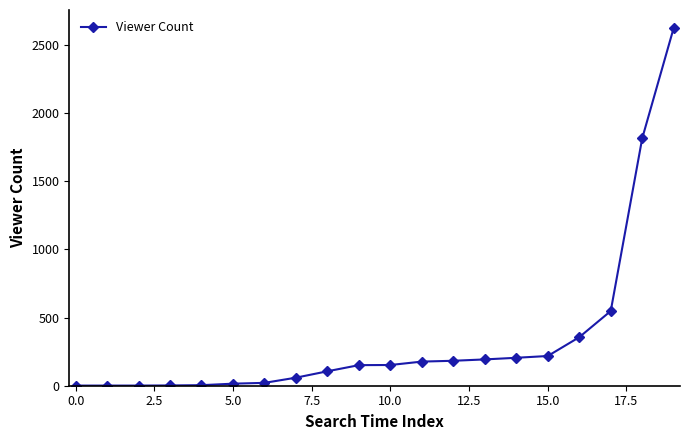

What is the maximum value shown in the chart?

2625